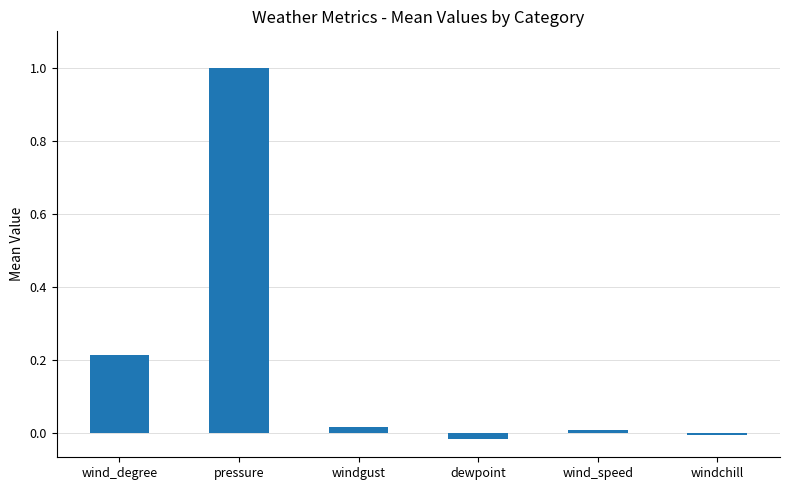

Which label corresponds to the largest value in the chart?

pressure